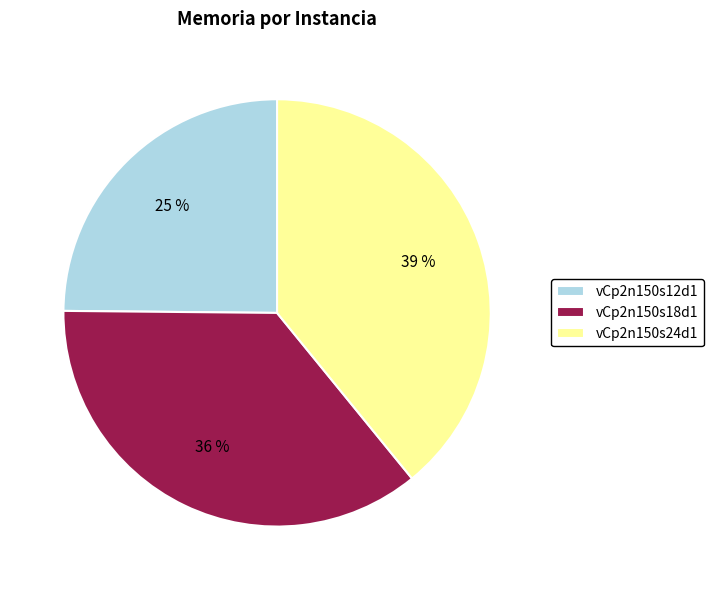

Which slice is the smallest?

vCp2n150s12d1